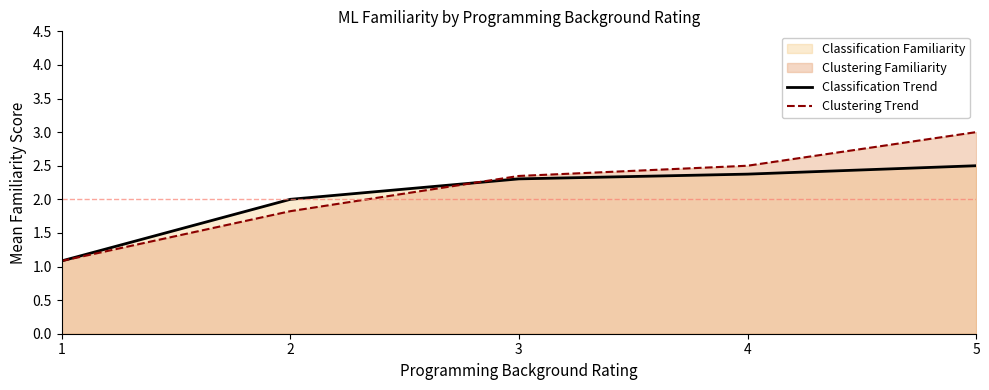

What is the value of the Clustering Trend point at the 3rd from the left?

2.3